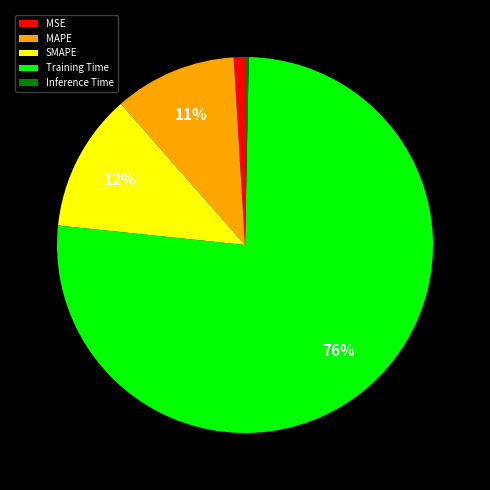

True or false: SMAPE accounts for 12% of the total.

True